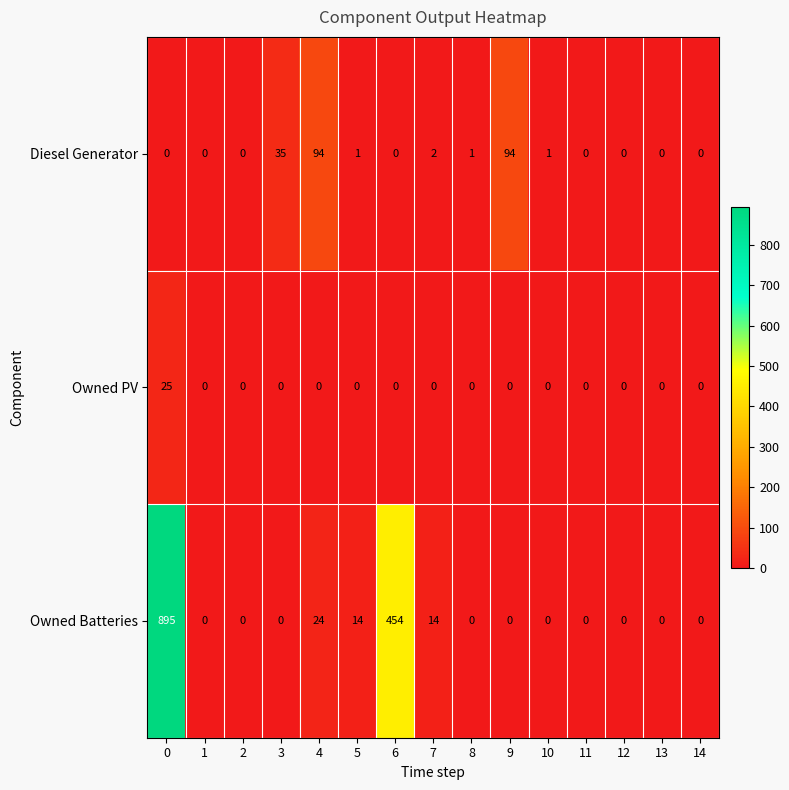

Is it true that Owned Batteries equals 342 at 12?

False